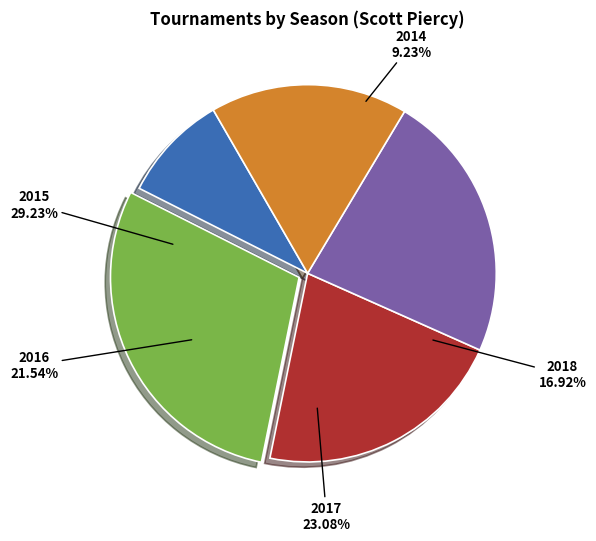

How many segments does this pie chart have?

5